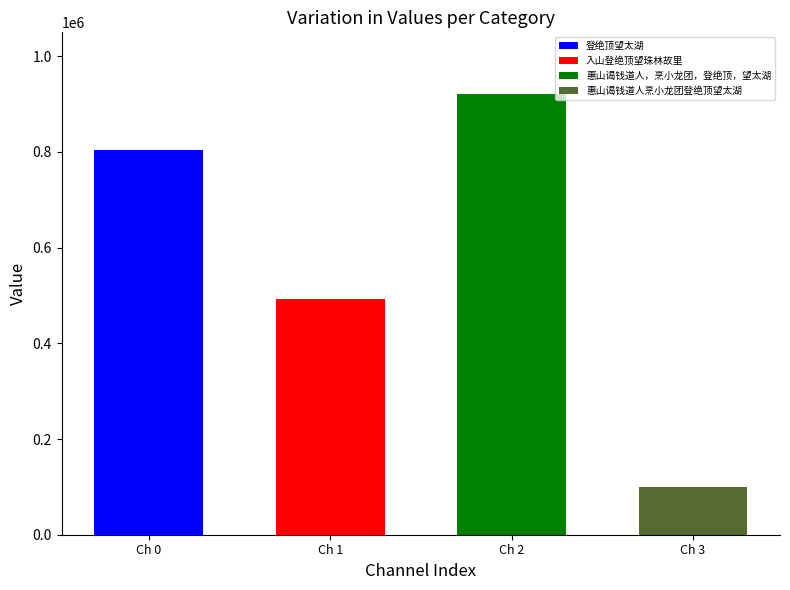

Where is the data nearest to the value 510060?

入山登绝顶望珠林故里